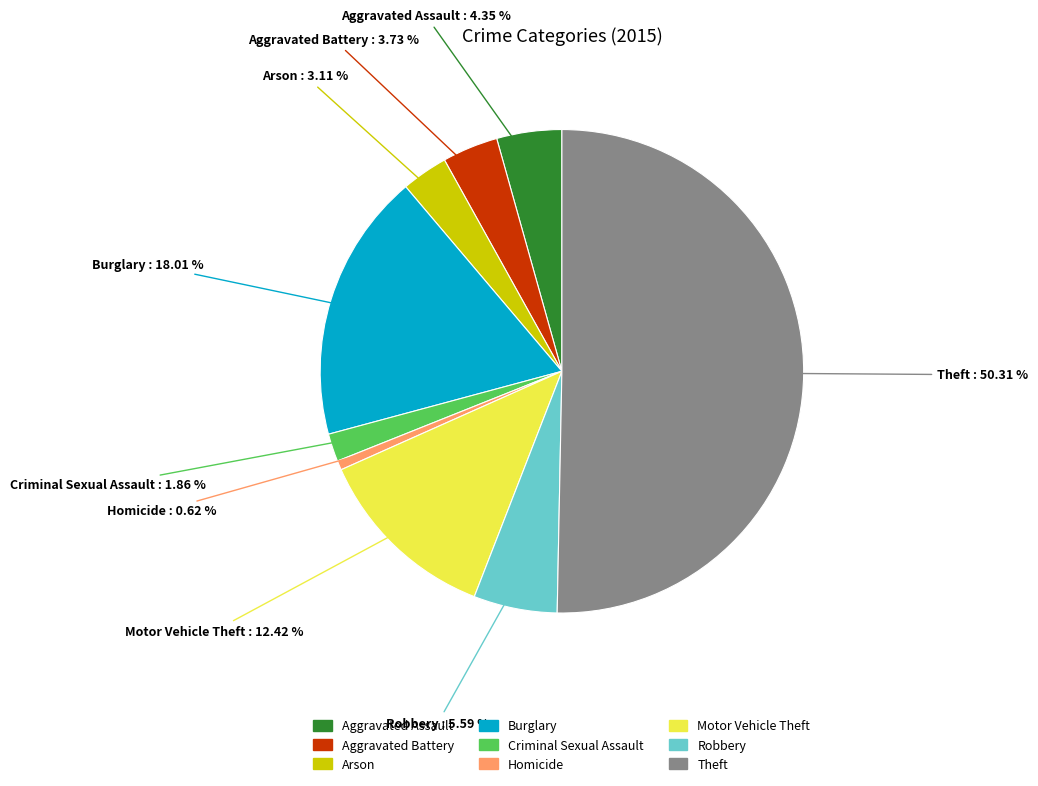

Which has a higher value, Motor Vehicle Theft or Robbery?

Motor Vehicle Theft